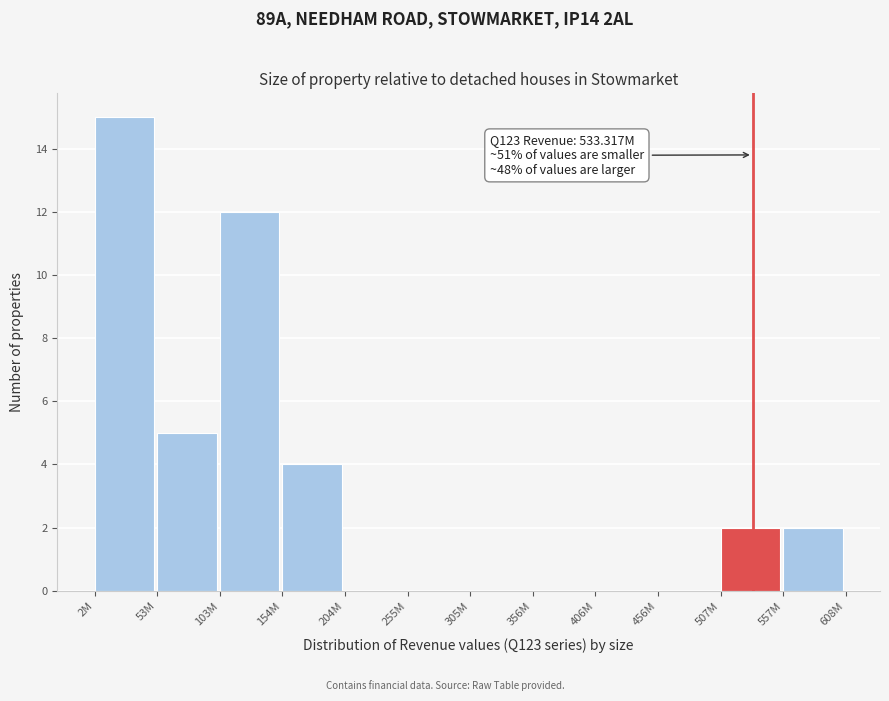

Reading left to right, extract all data points from this chart.

2M=15	53M=5	103M=12	154M=4	204M=0	255M=0	305M=0	356M=0	406M=0	456M=0	507M=2	557M=2